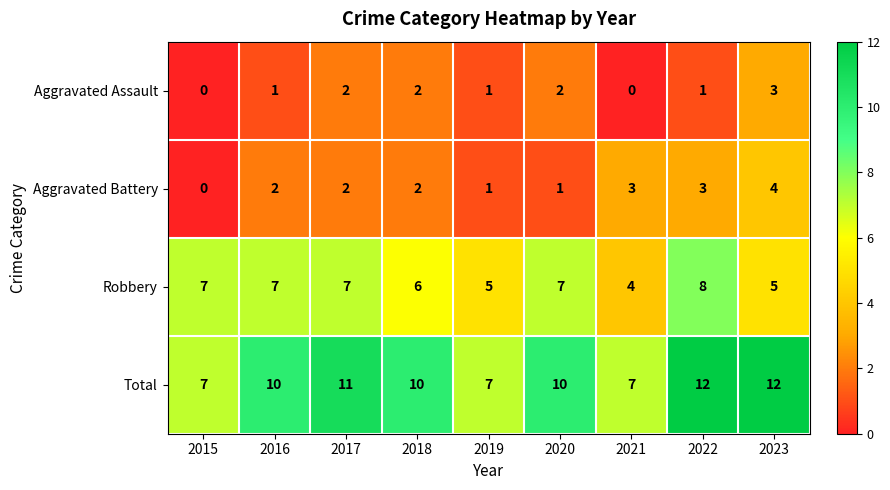

True or false: Aggravated Assault has a value of 0 at 2021.

True